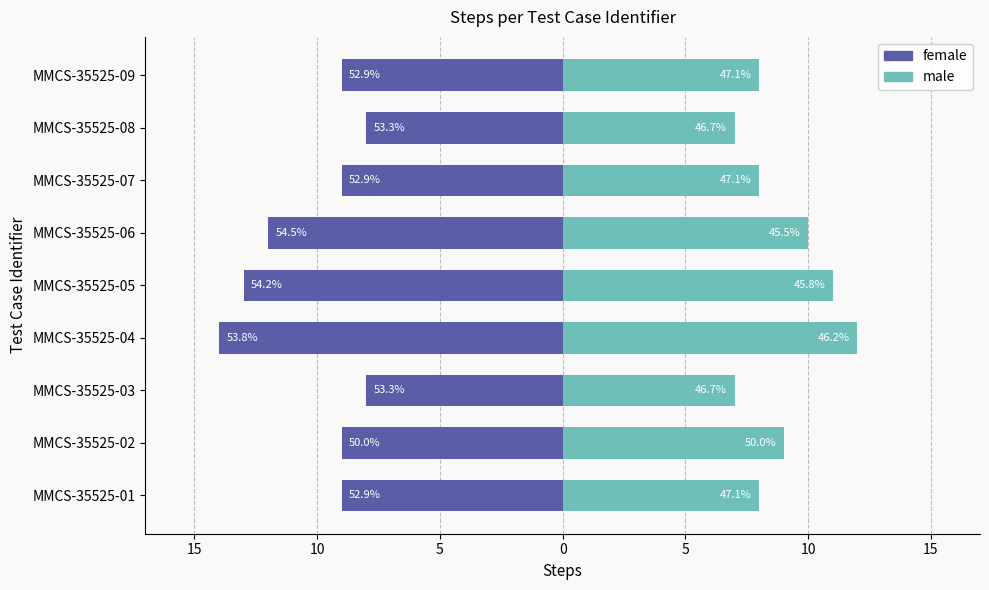

Which series has the largest range (max minus min)?

female